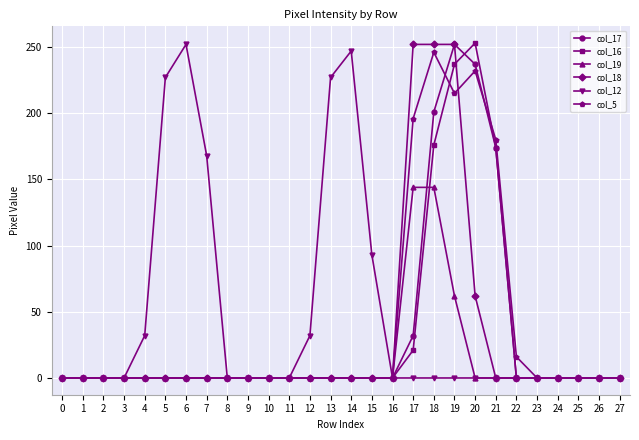

Reading left to right, extract all data points from this chart.

col_17: 0	0	0	0	0	0	0	0	0	0	0	0	0	0	0	0	0	32	201	252	237	174	0	0	0	0	0	0
col_16: 0	0	0	0	0	0	0	0	0	0	0	0	0	0	0	0	0	21	176	237	253	174	0	0	0	0	0	0
col_19: 0	0	0	0	0	0	0	0	0	0	0	0	0	0	0	0	0	144	144	62	0	0	0	0	0	0	0	0
col_18: 0	0	0	0	0	0	0	0	0	0	0	0	0	0	0	0	0	252	252	252	62	0	0	0	0	0	0	0
col_12: 0	0	0	0	32	227	252	168	0	0	0	0	32	227	247	93	0	0	0	0	0	0	0	0	0	0	0	0
col_5: 0	0	0	0	0	0	0	0	0	0	0	0	0	0	0	0	0	196	246	215	232	180	16	0	0	0	0	0